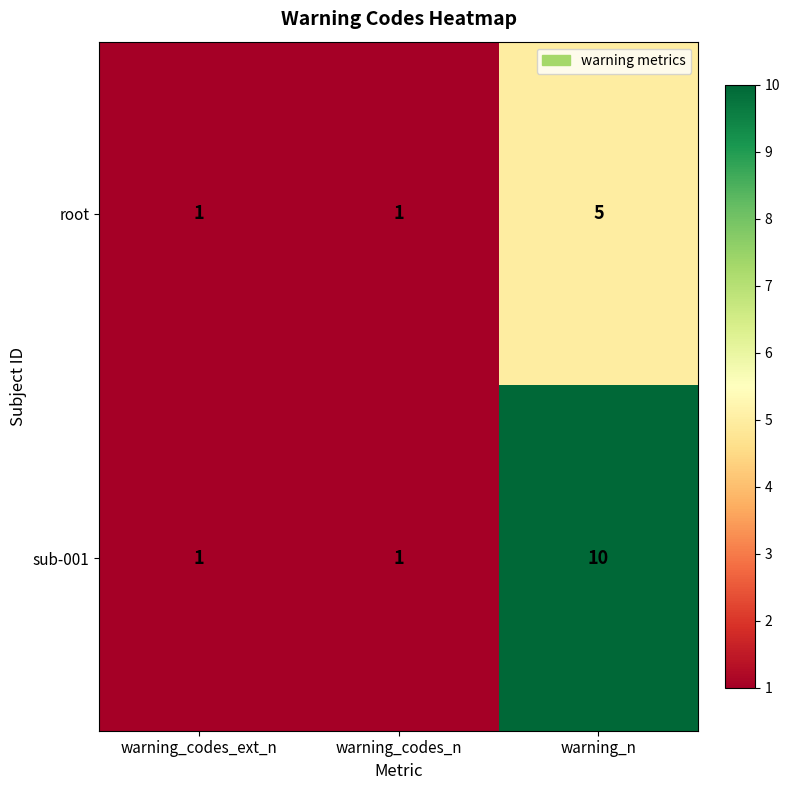

What is the maximum value shown in the chart?

10